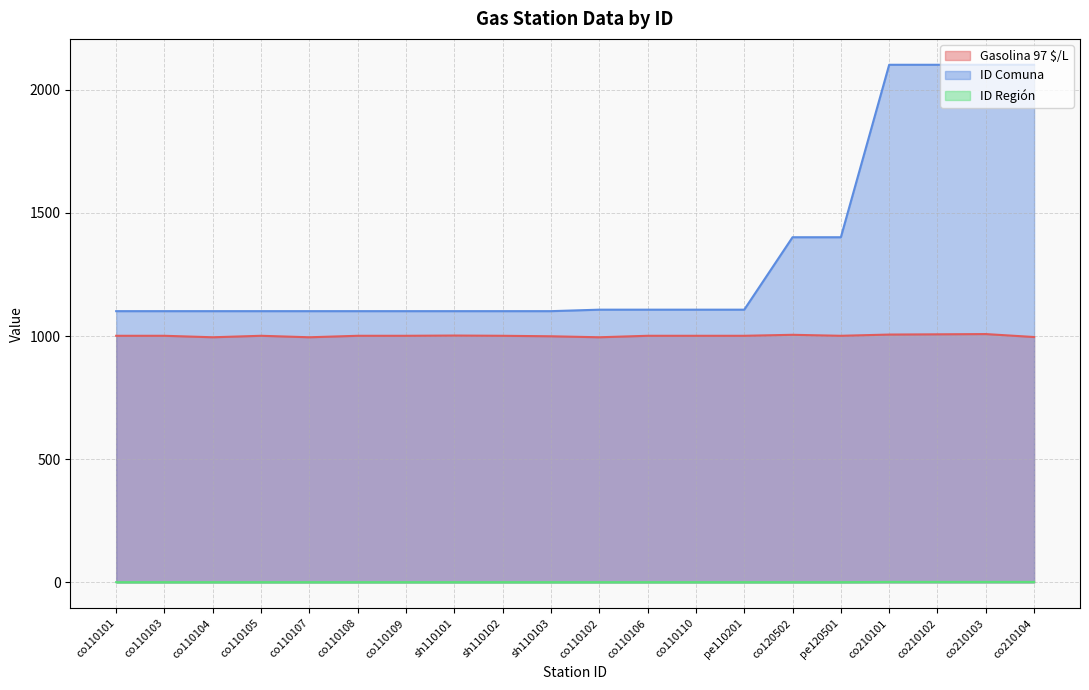

Which label corresponds to the largest value in the chart?

co210101